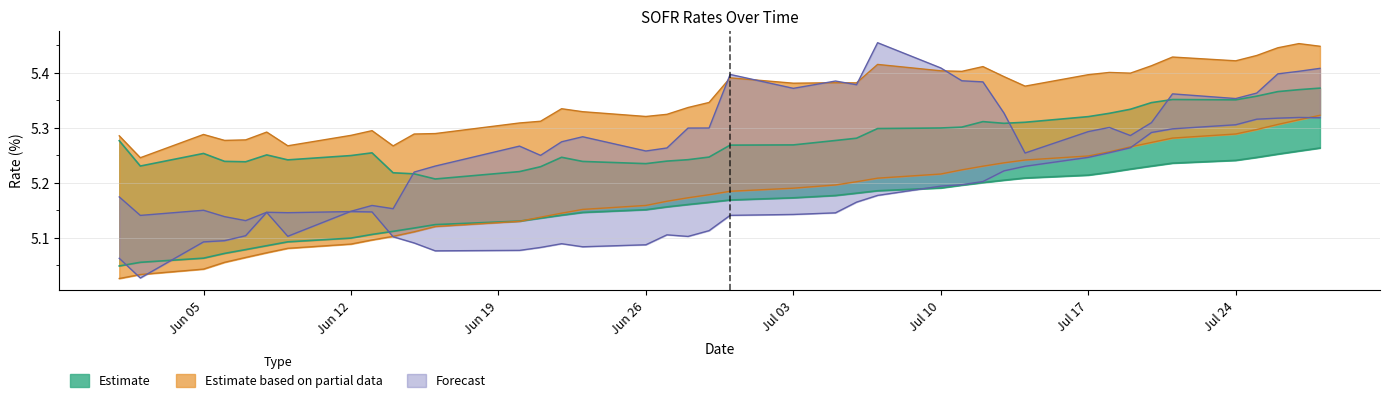

What is the total value across all series at Jun 26?

30.9